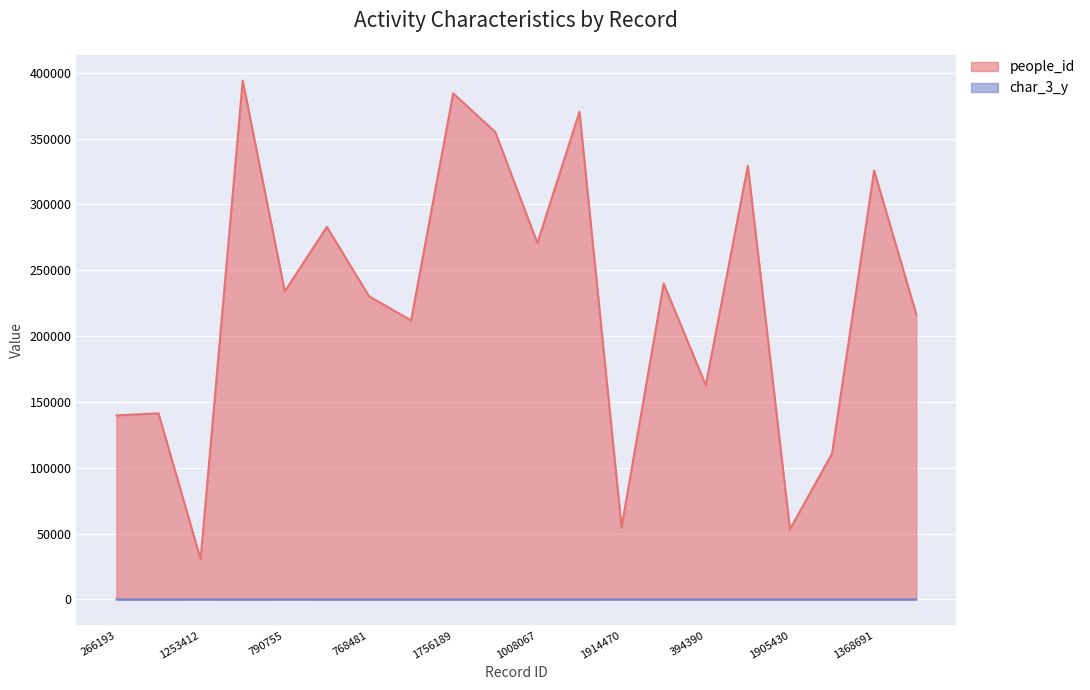

Count the number of categories in the chart.

20